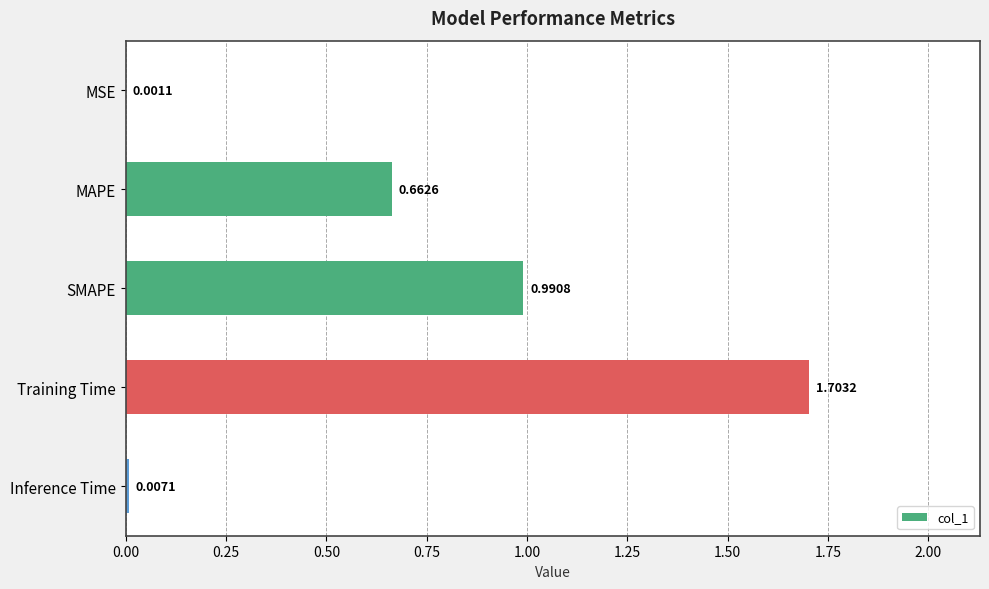

At which category does the chart reach its peak across all series?

Training Time